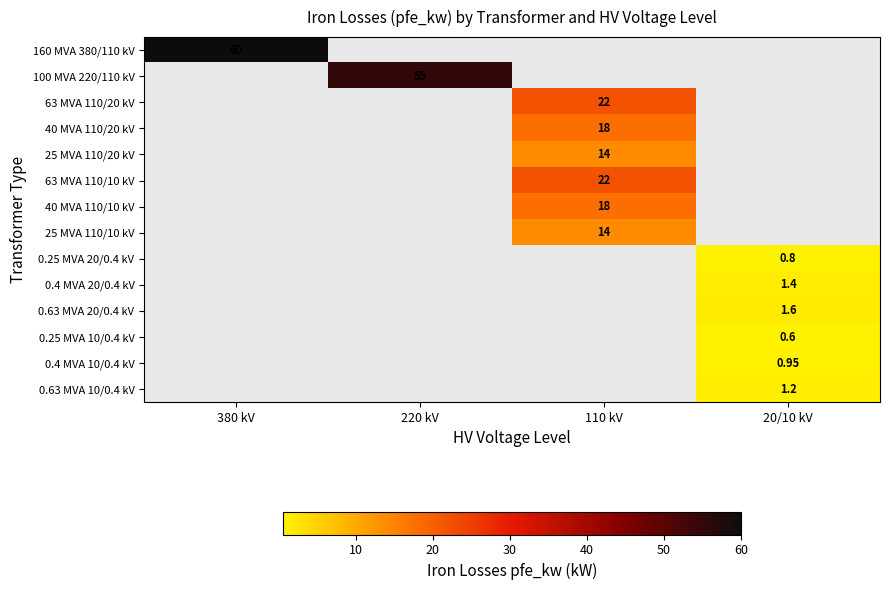

Is the value of 40 MVA 110/10 kV at 110 kV greater than the value of 0.4 MVA 10/0.4 kV at 20/10 kV?

Yes